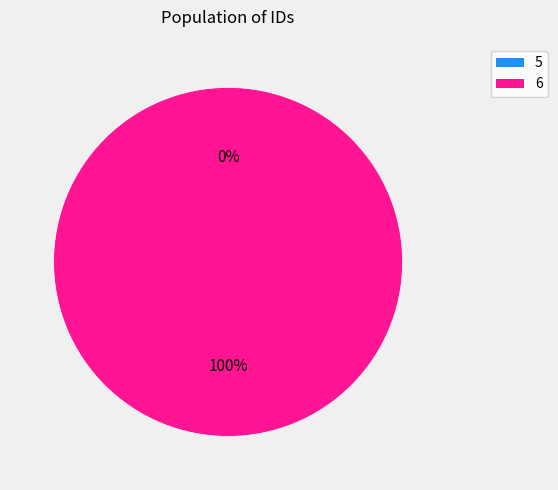

Which slice is the largest?

6